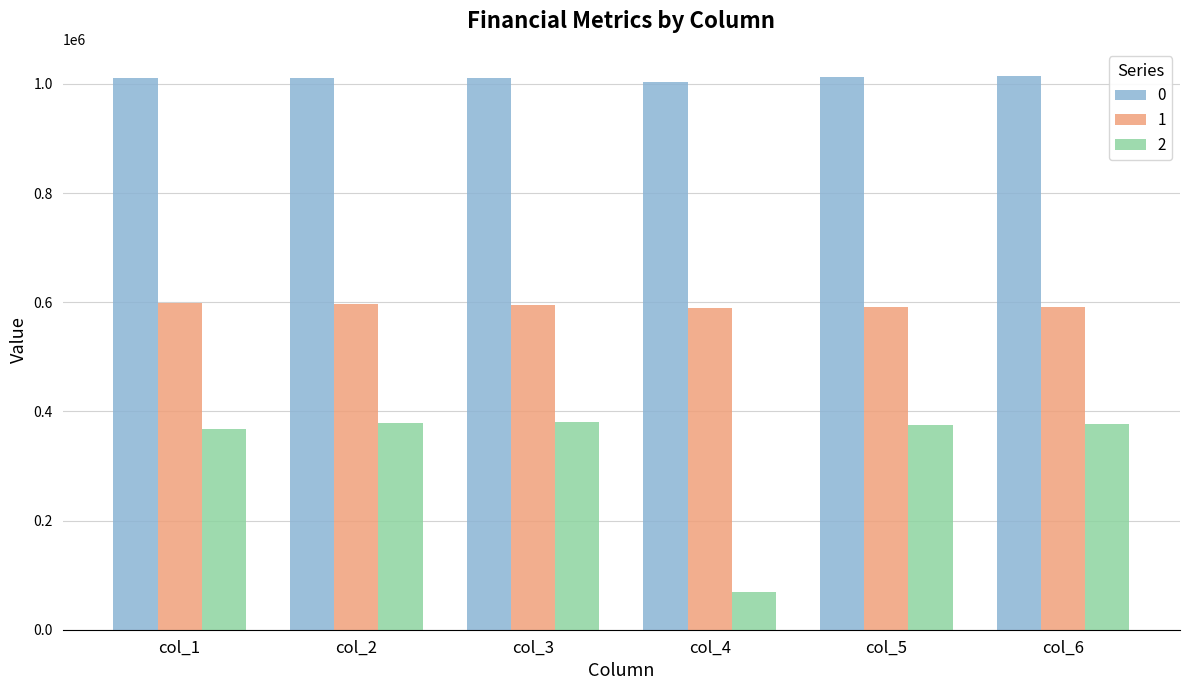

How many bars are there in total?

18